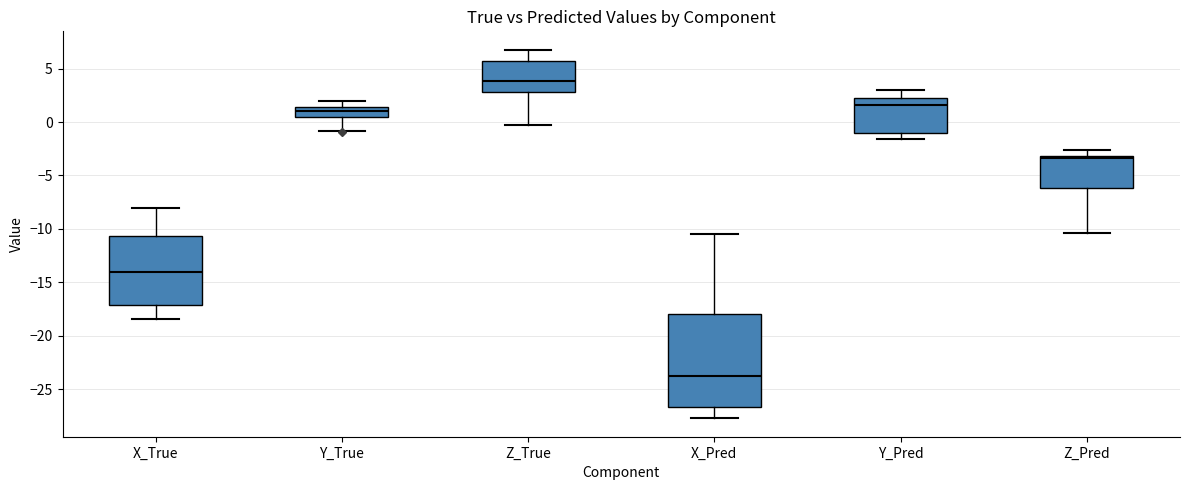

Comparing the boxes themselves (not the whiskers), which one is the tallest?

X_Pred